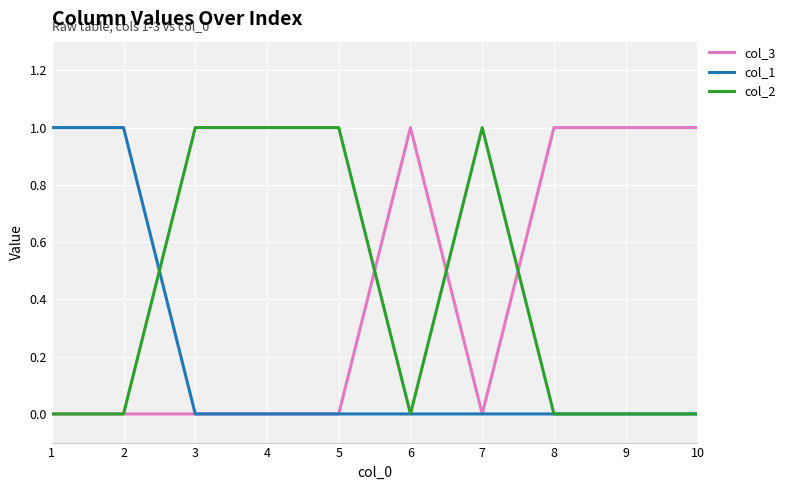

Reading right to left, extract all data points from this chart.

col_3: 1	1	1	0	1	0	0	0	0	0
col_1: 0	0	0	0	0	0	0	0	1	1
col_2: 0	0	0	1	0	1	1	1	0	0